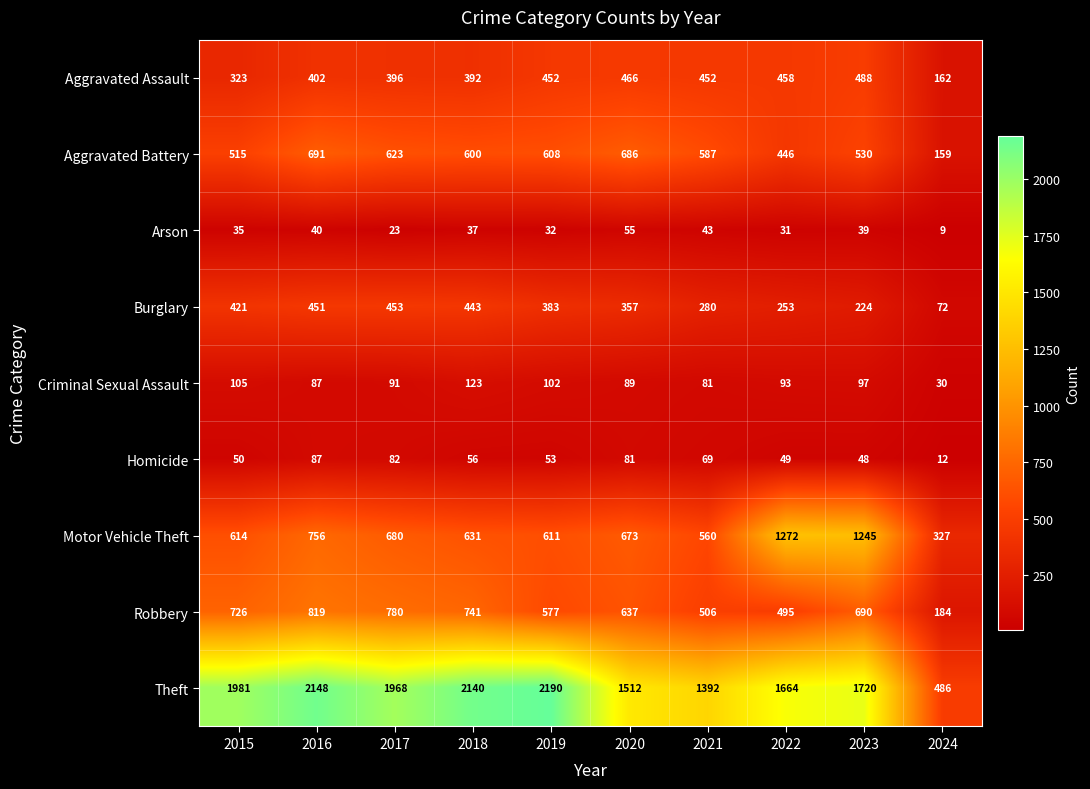

At which category is the sum across all series the highest?

2016